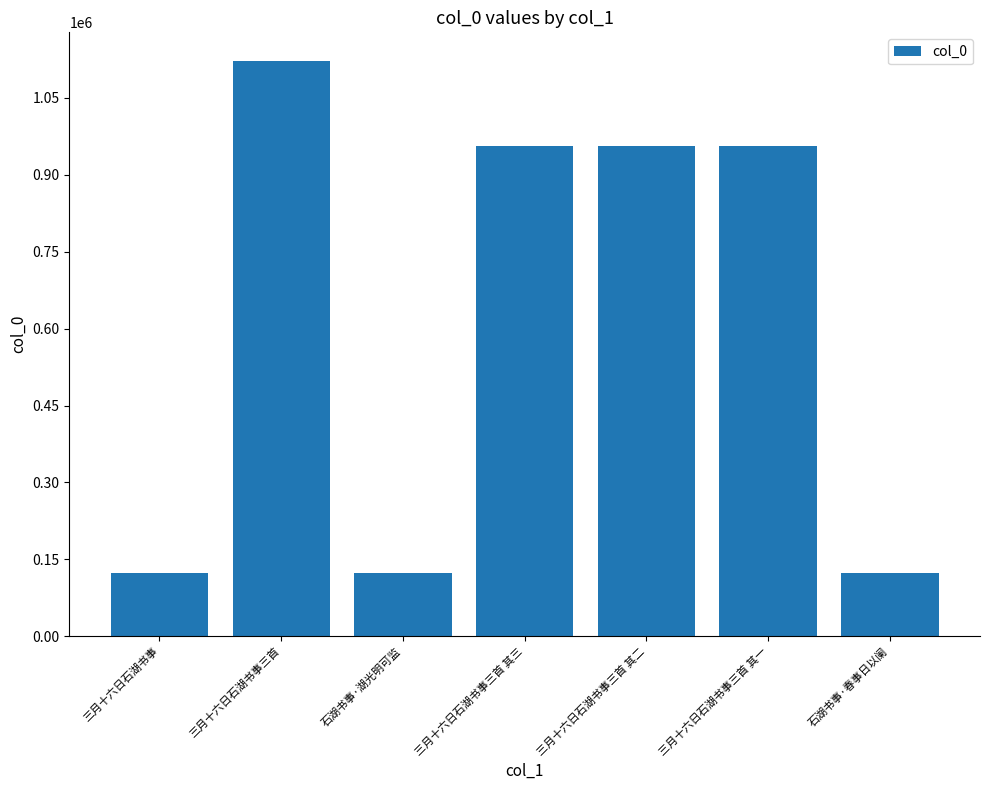

What is the label of the 2nd bar from the left?

三月十六日石湖书事三首